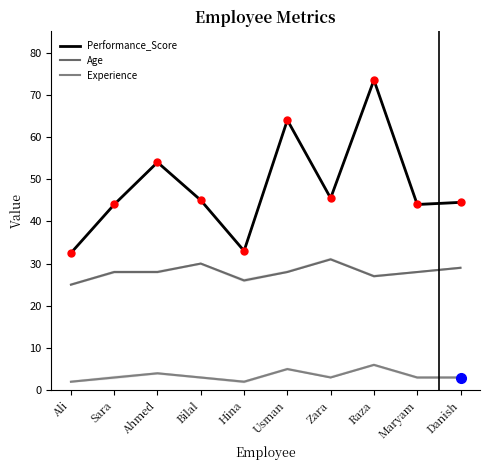

True or false: Performance_Score has a value of 34.8 at Ahmed.

False